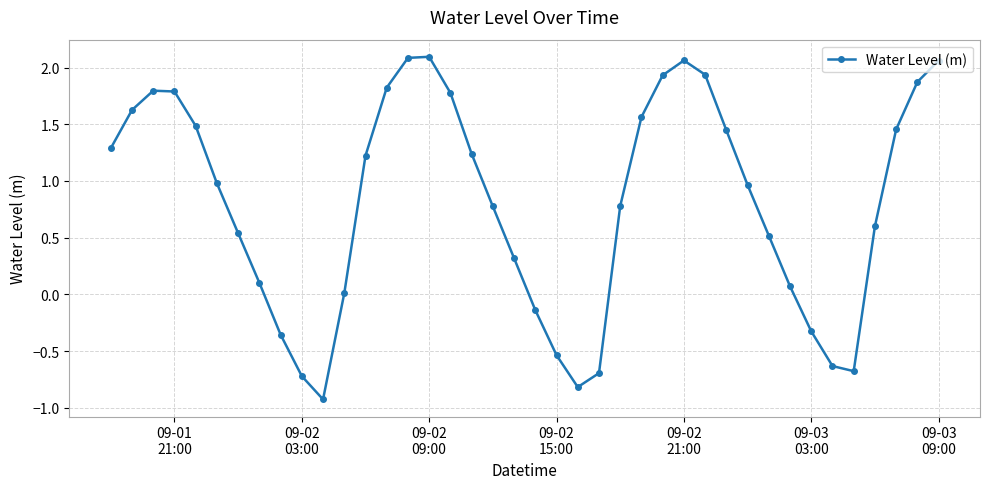

What is the minimum value shown in the chart?

-0.9